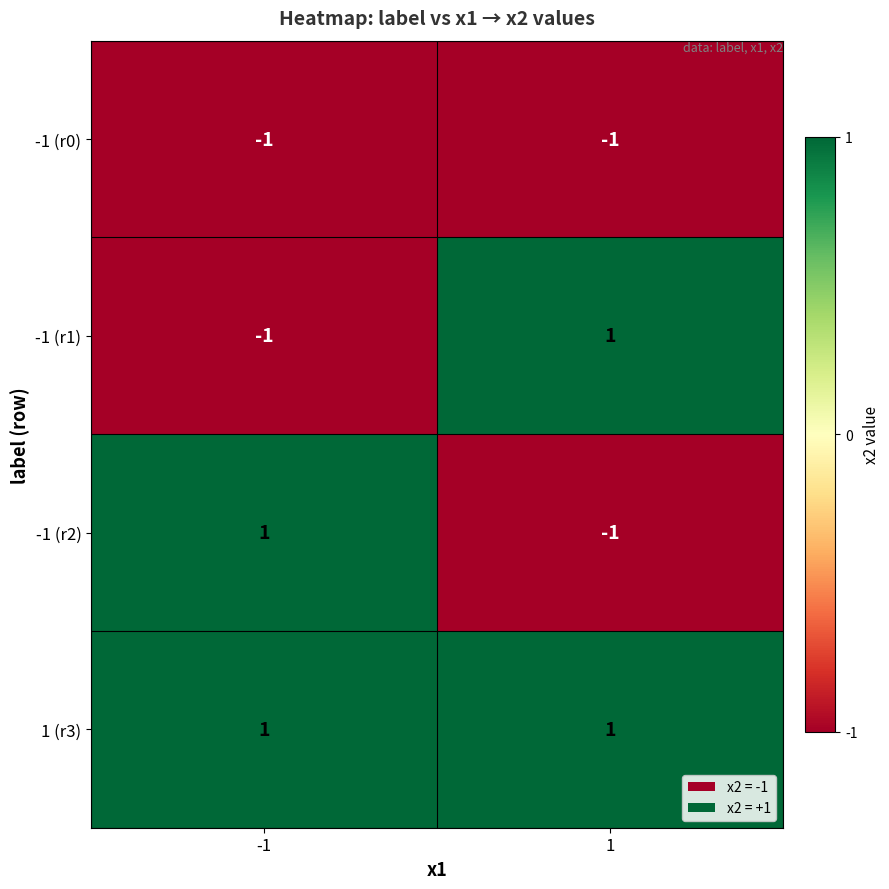

Is it true that -1 (r1) equals 1 at 1?

True